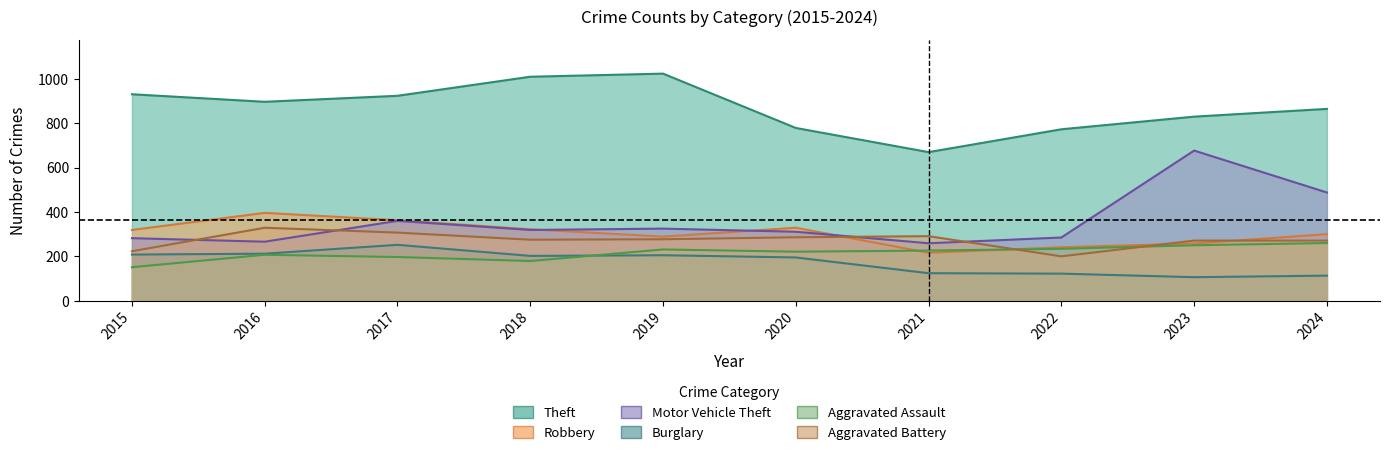

Does the chart have visible grid lines?

No